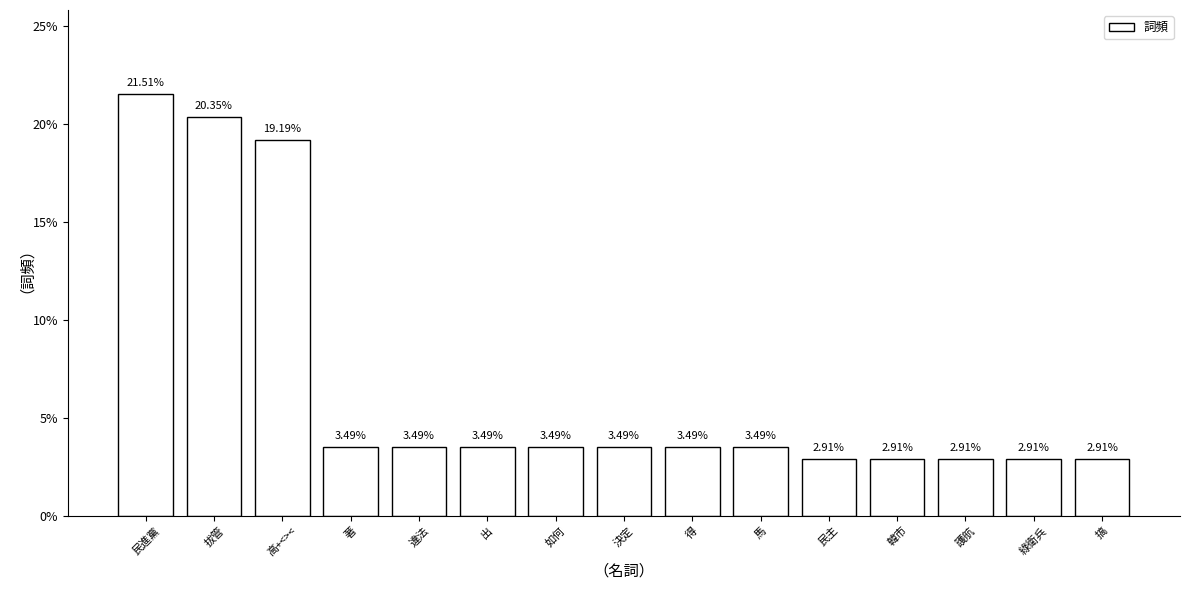

What is the greatest value displayed?

21.5